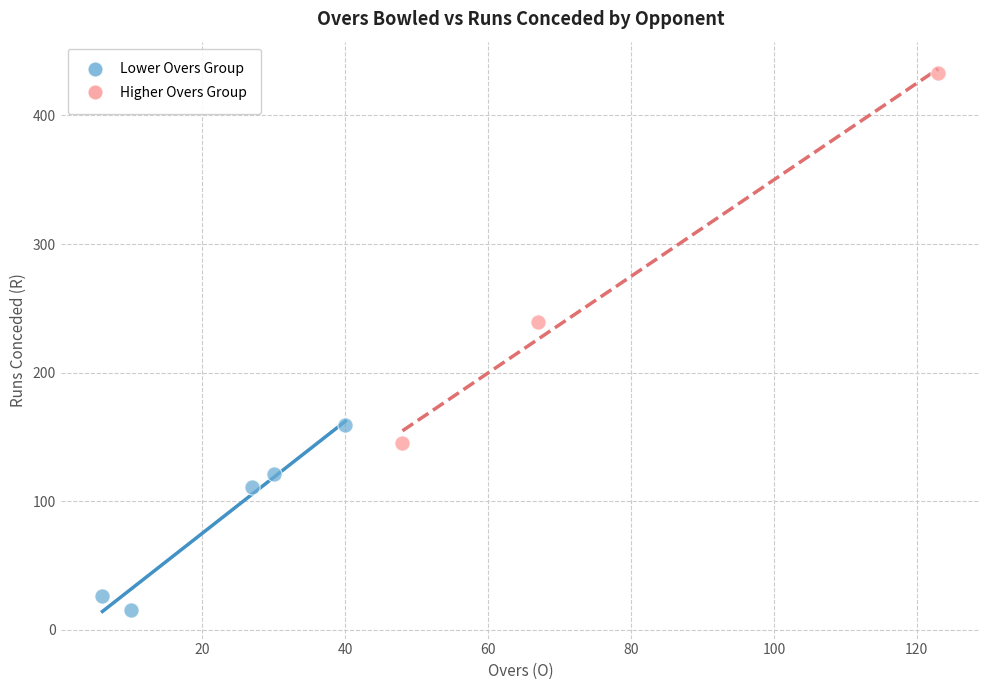

Which series has the widest spread of Y values?

Higher Overs Group